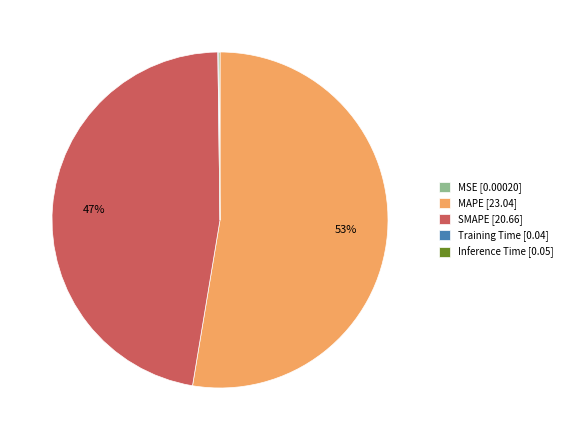

Which category has the biggest portion of the pie?

MAPE